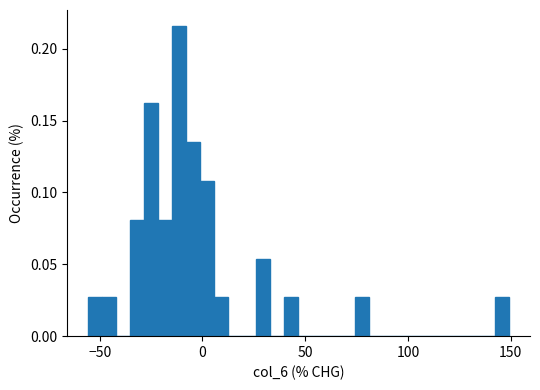

Around what value on the x-axis is the tallest bar? Give the approximate position of its centre, as read against the axis.

-10